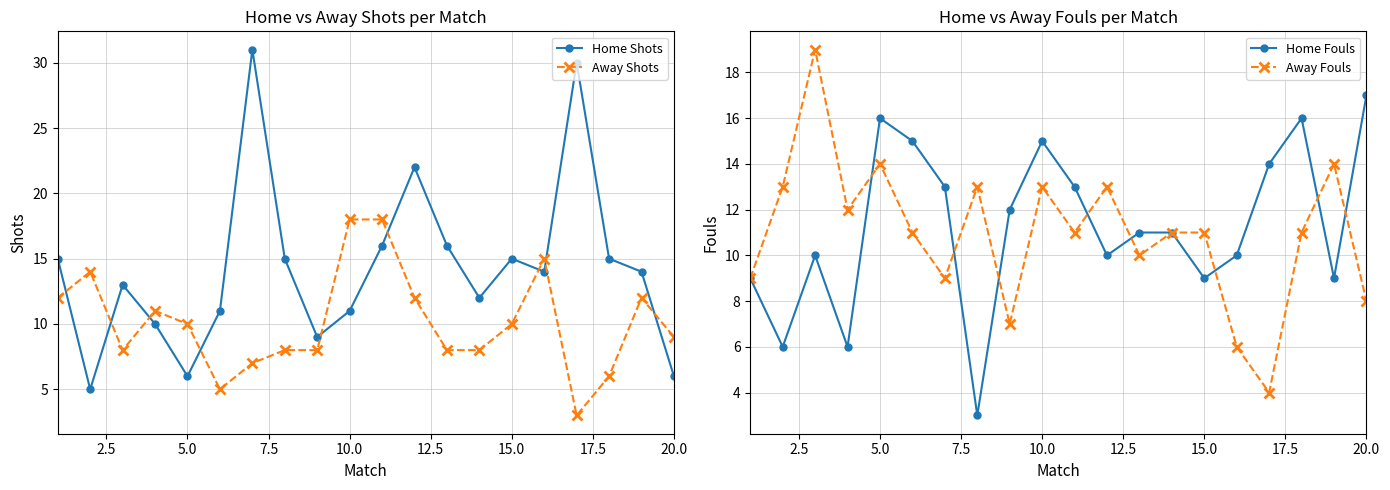

How many times do Home Shots and Away Shots cross each other?

9